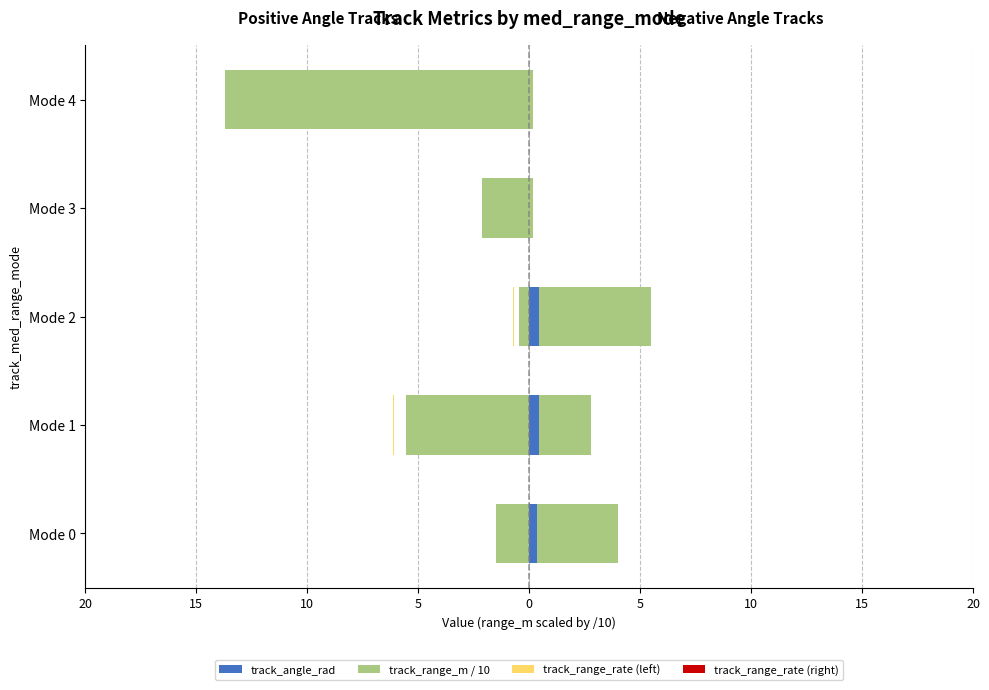

True or false: track_range_rate (right) has a value of 0.0 at 5.

True